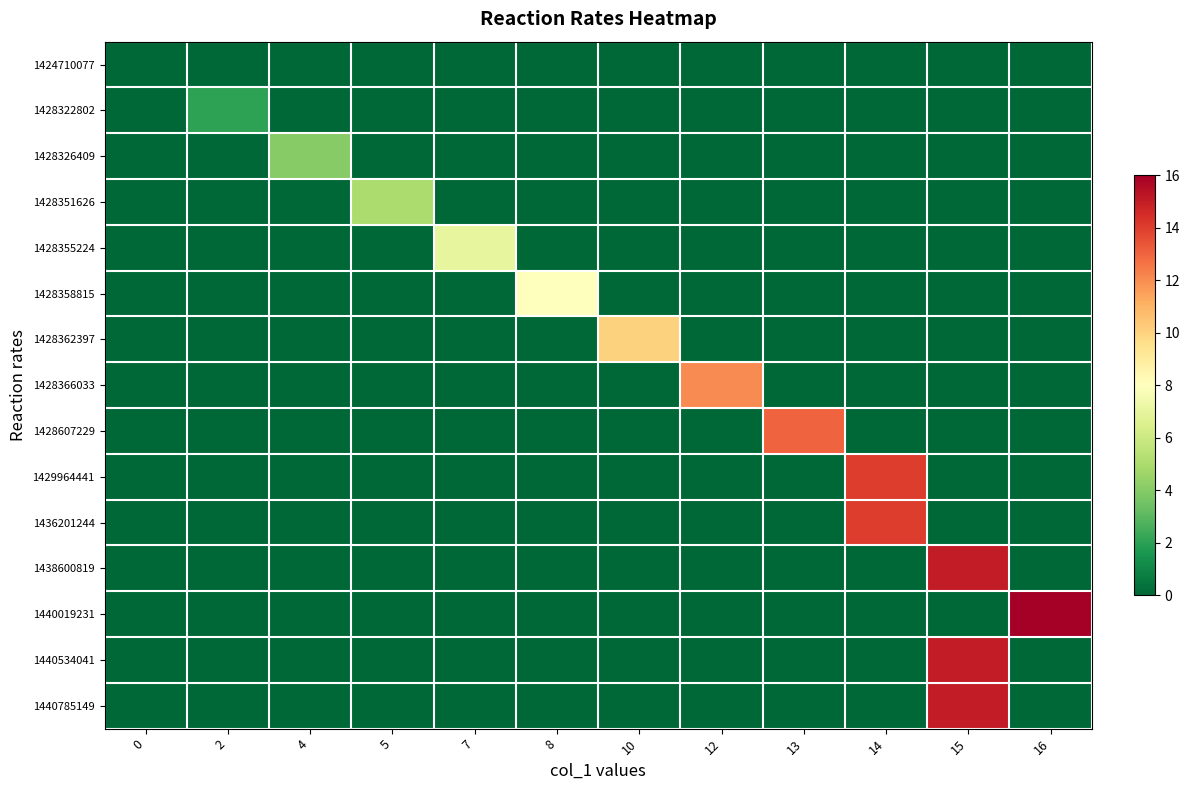

Reading left to right, extract all data points from this chart.

1424710077: 0=0	2=0	4=0	5=0	7=0	8=0	10=0	12=0	13=0	14=0	15=0	16=0
1428322802: 0=0	2=2	4=0	5=0	7=0	8=0	10=0	12=0	13=0	14=0	15=0	16=0
1428326409: 0=0	2=0	4=4	5=0	7=0	8=0	10=0	12=0	13=0	14=0	15=0	16=0
1428351626: 0=0	2=0	4=0	5=5	7=0	8=0	10=0	12=0	13=0	14=0	15=0	16=0
1428355224: 0=0	2=0	4=0	5=0	7=7	8=0	10=0	12=0	13=0	14=0	15=0	16=0
1428358815: 0=0	2=0	4=0	5=0	7=0	8=8	10=0	12=0	13=0	14=0	15=0	16=0
1428362397: 0=0	2=0	4=0	5=0	7=0	8=0	10=10	12=0	13=0	14=0	15=0	16=0
1428366033: 0=0	2=0	4=0	5=0	7=0	8=0	10=0	12=12	13=0	14=0	15=0	16=0
1428607229: 0=0	2=0	4=0	5=0	7=0	8=0	10=0	12=0	13=13	14=0	15=0	16=0
1429964441: 0=0	2=0	4=0	5=0	7=0	8=0	10=0	12=0	13=0	14=14	15=0	16=0
1436201244: 0=0	2=0	4=0	5=0	7=0	8=0	10=0	12=0	13=0	14=14	15=0	16=0
1438600819: 0=0	2=0	4=0	5=0	7=0	8=0	10=0	12=0	13=0	14=0	15=15	16=0
1440019231: 0=0	2=0	4=0	5=0	7=0	8=0	10=0	12=0	13=0	14=0	15=0	16=16
1440534041: 0=0	2=0	4=0	5=0	7=0	8=0	10=0	12=0	13=0	14=0	15=15	16=0
1440785149: 0=0	2=0	4=0	5=0	7=0	8=0	10=0	12=0	13=0	14=0	15=15	16=0